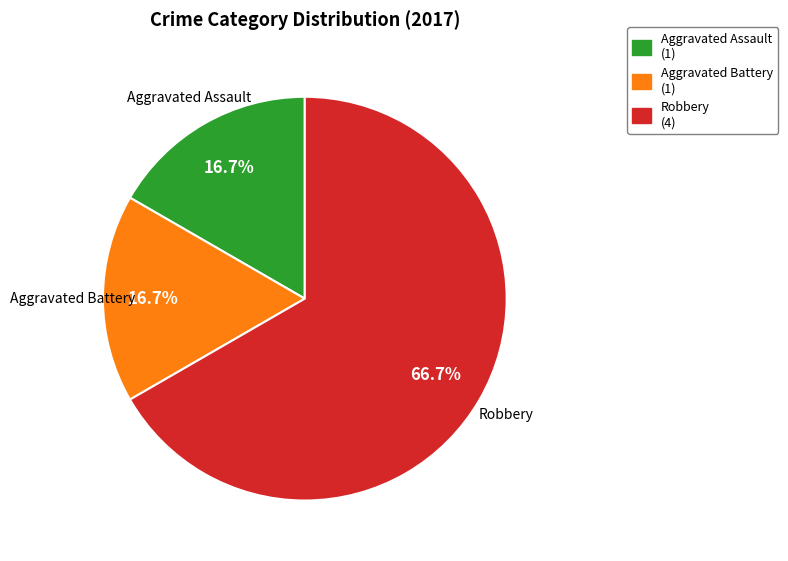

To the nearest percent, what is the difference between the largest and smallest slice percentages?

50%